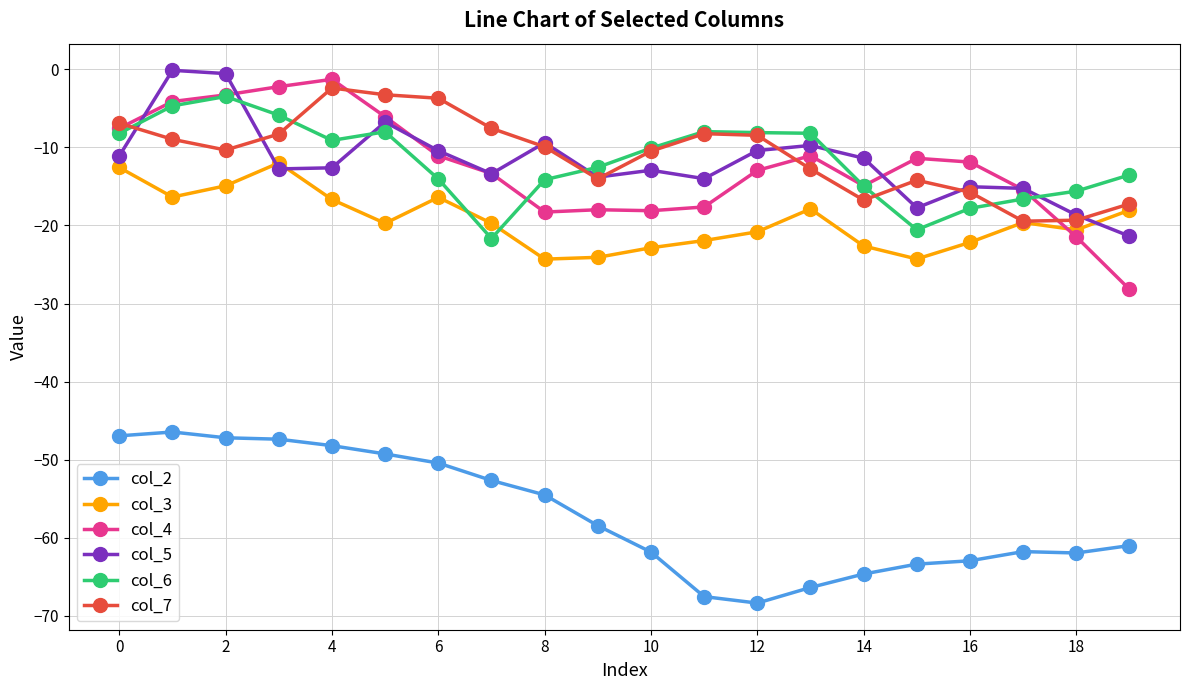

Which series has the largest total across all categories?

col_7